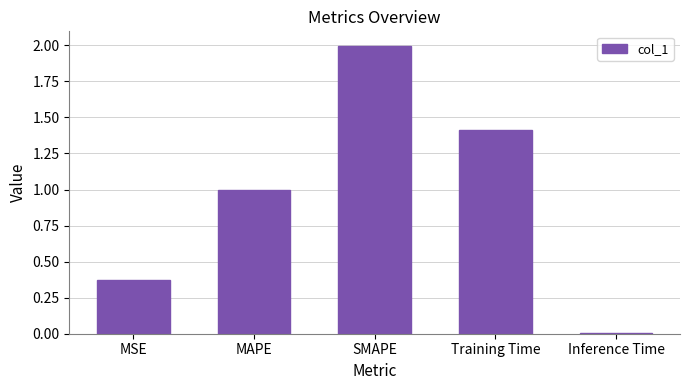

What is the sum of the values at MSE and SMAPE?

2.4